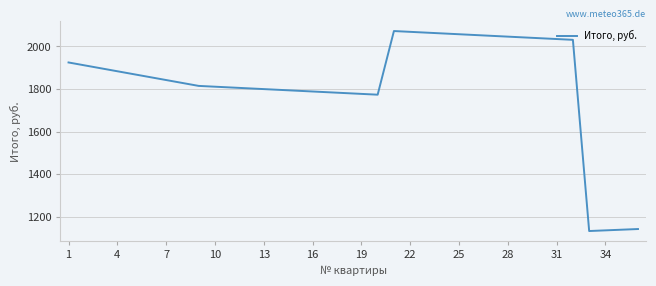

How many values exceed 1856?

18